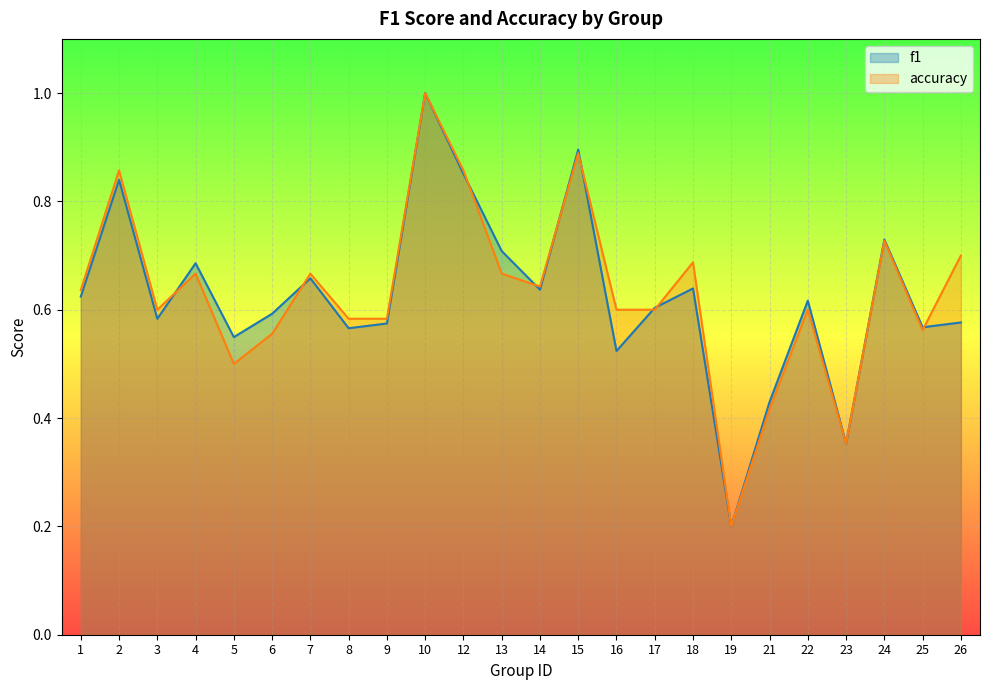

How many lines are shown in the chart?

2